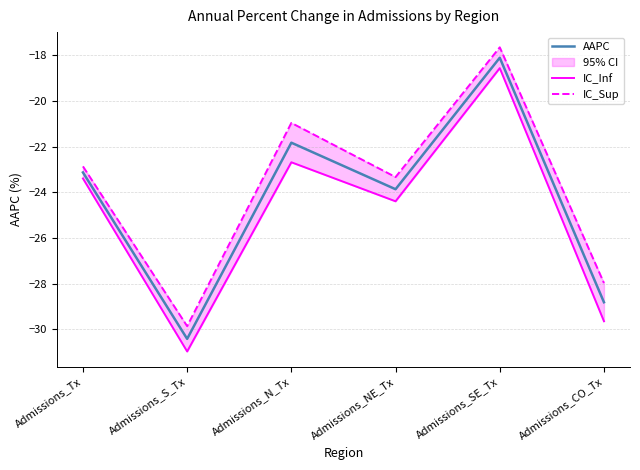

What is the lowest value of the IC_Inf series?

-31.0